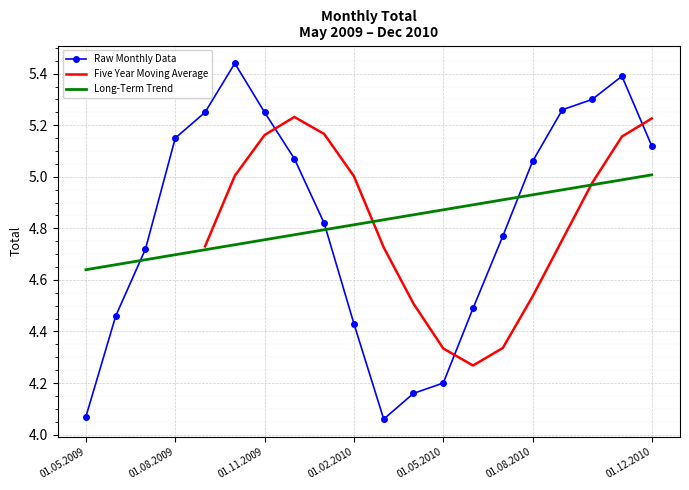

True or false: the data shows 7.8 at 01.11.2009.

False